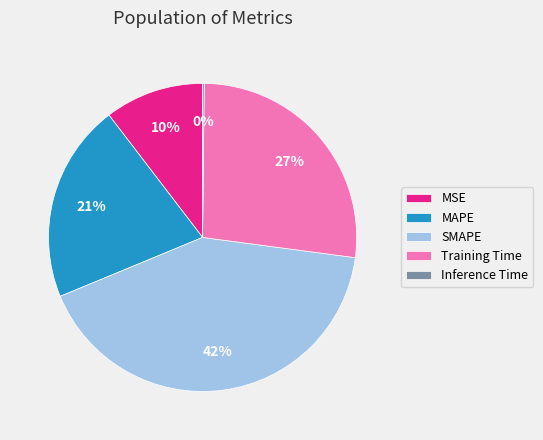

To the nearest percent, what is the combined percentage of SMAPE and MAPE?

63%